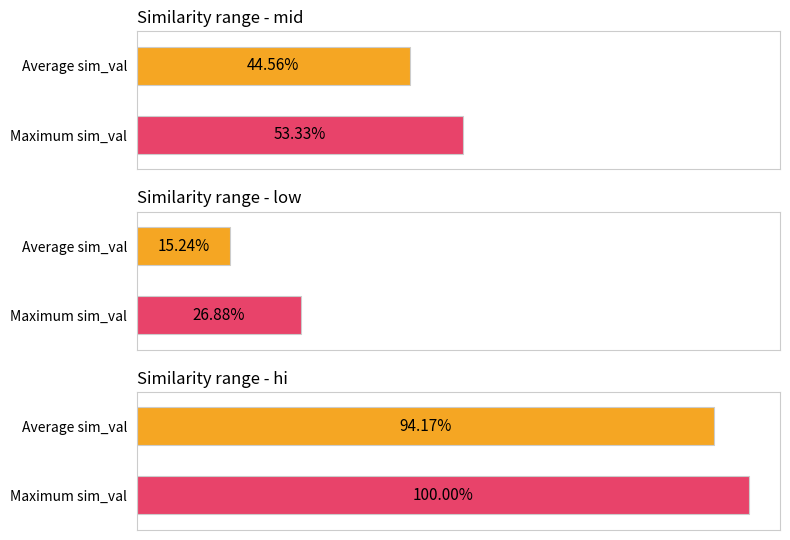

What is the maximum value shown in the chart?

1.0